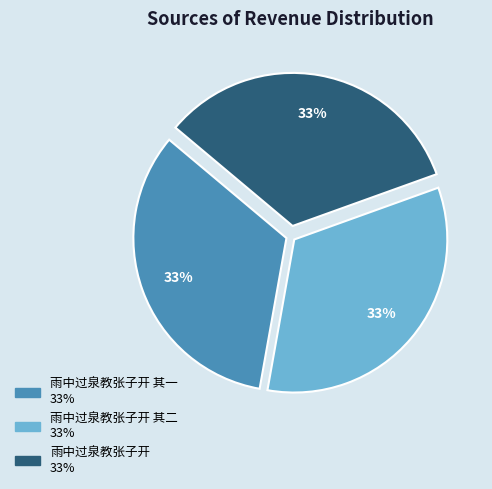

Does any single category account for the majority?

No